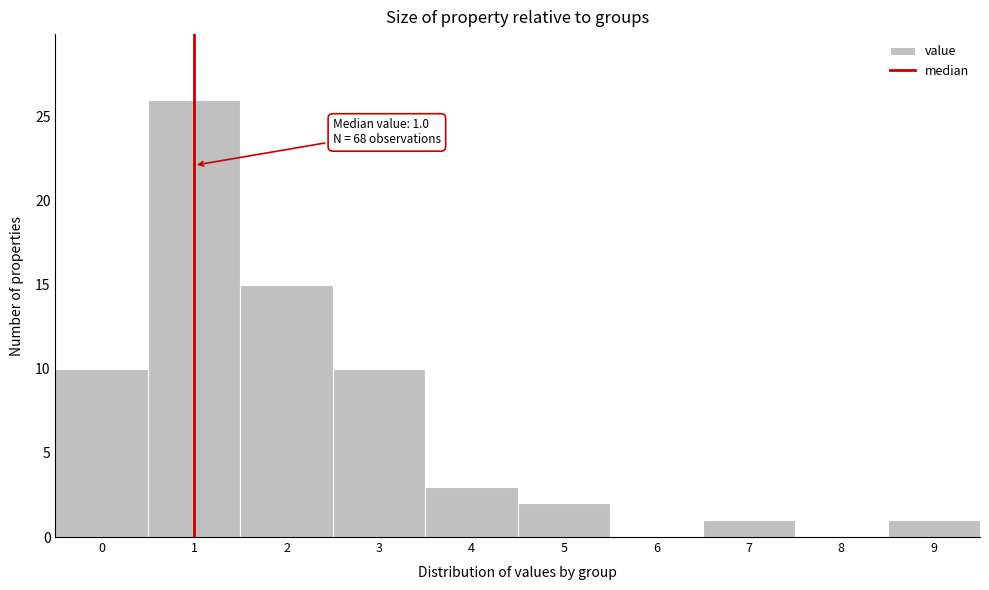

Over which range of the x-axis is the bar tallest?

0.5 to 1.5